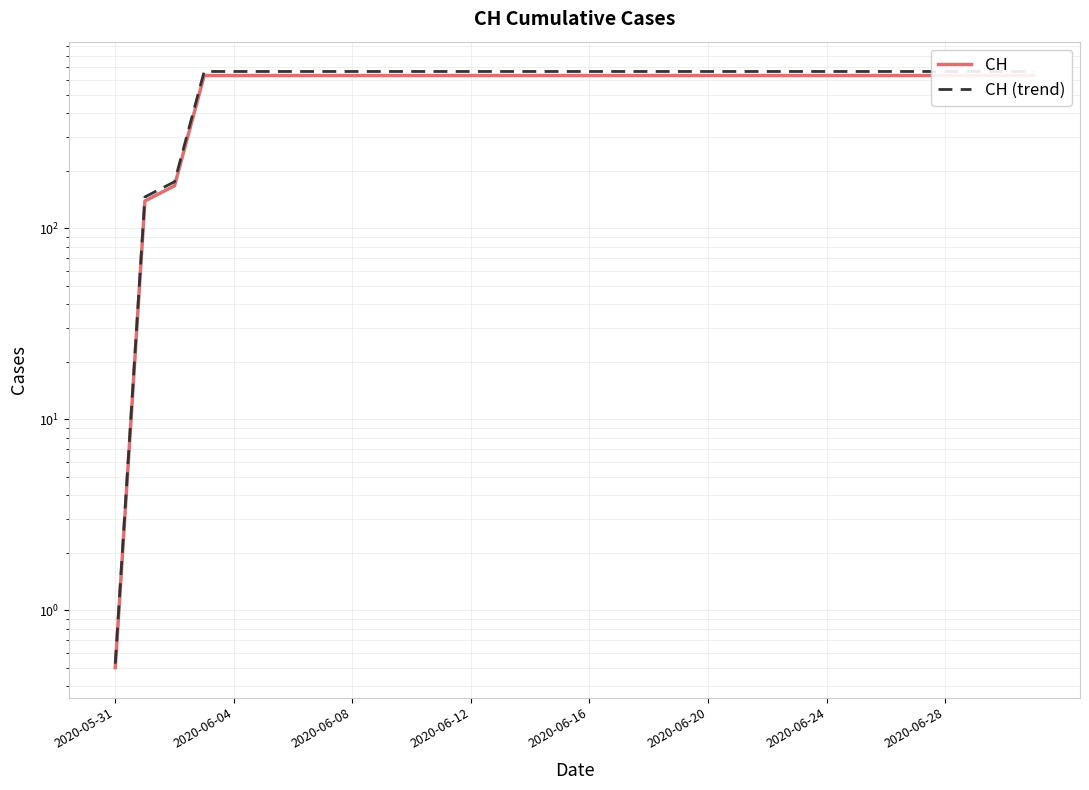

How many data points does each series have?

32